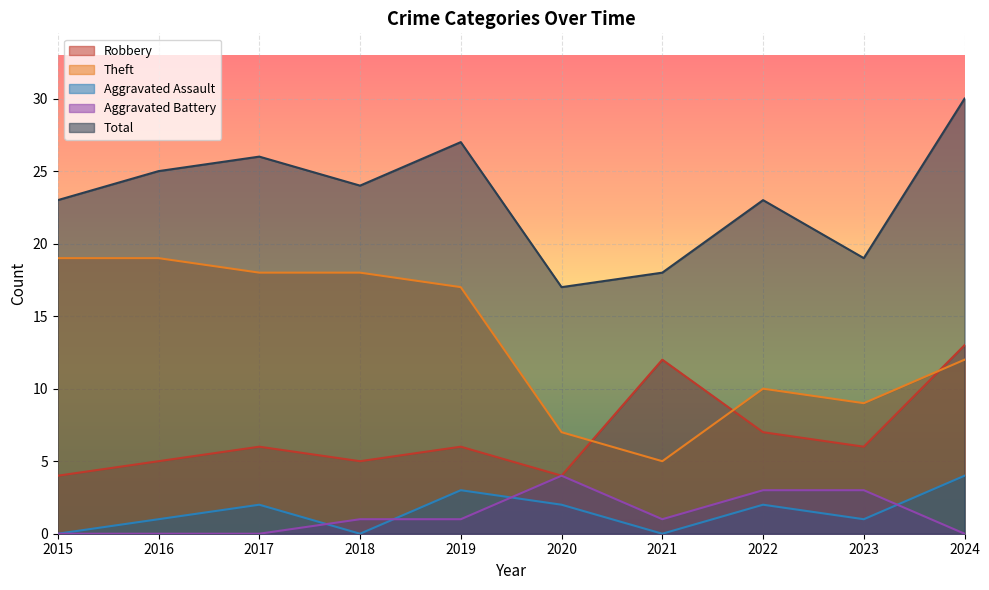

Between 2023 and 2015, which is larger?

2023